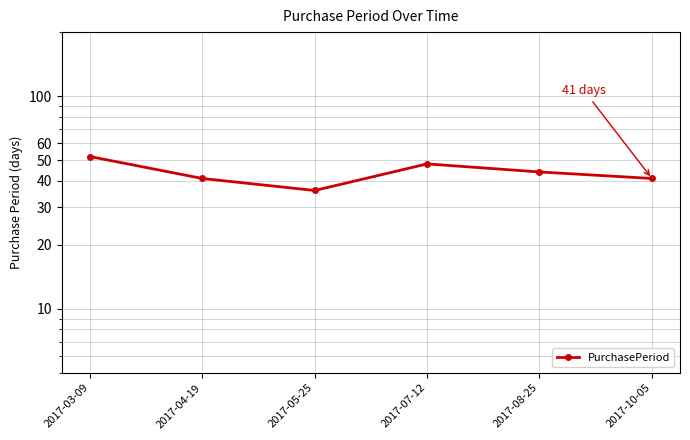

The value at 2017-10-05 is 24. True or false?

False